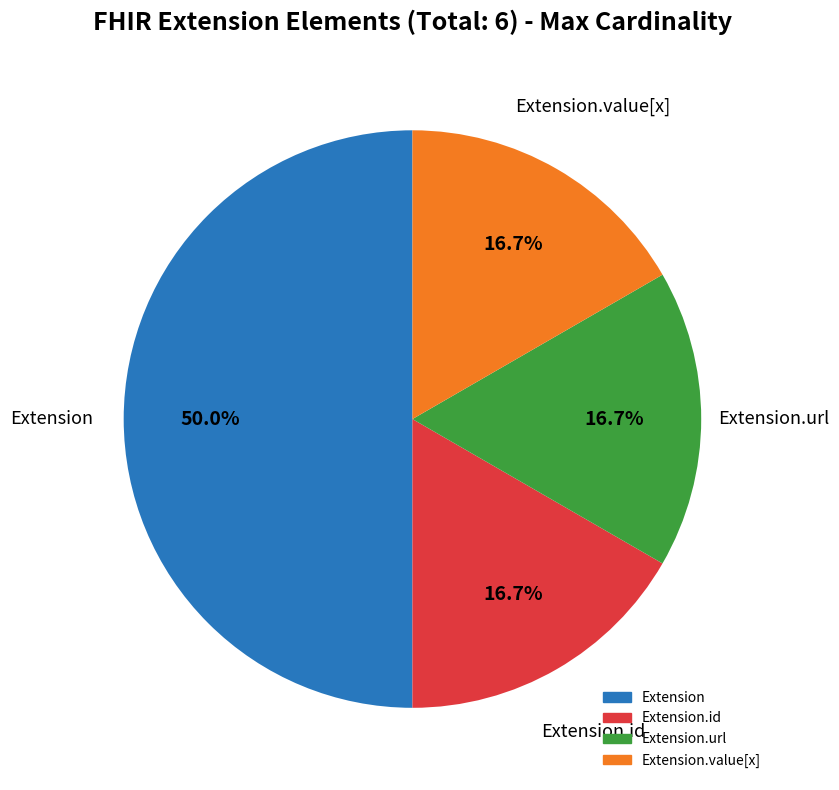

Is there a majority slice in this chart?

Yes